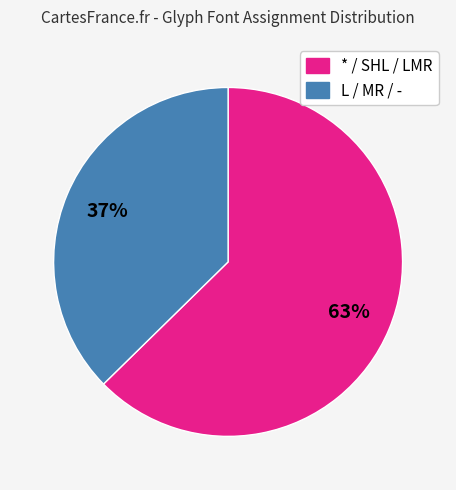

Is there any slice that represents more than half of the pie?

Yes